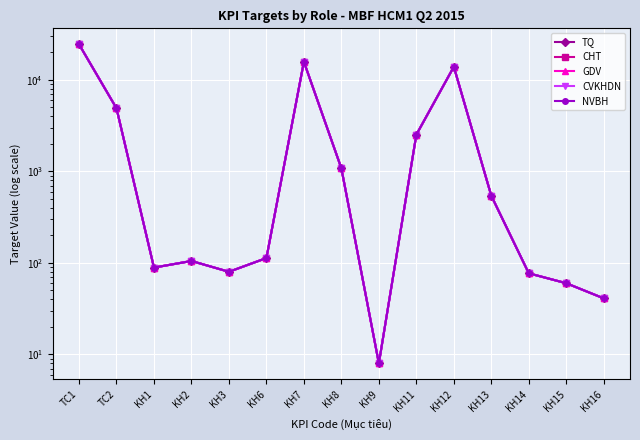

Is this an area chart (filled region under the line)?

No